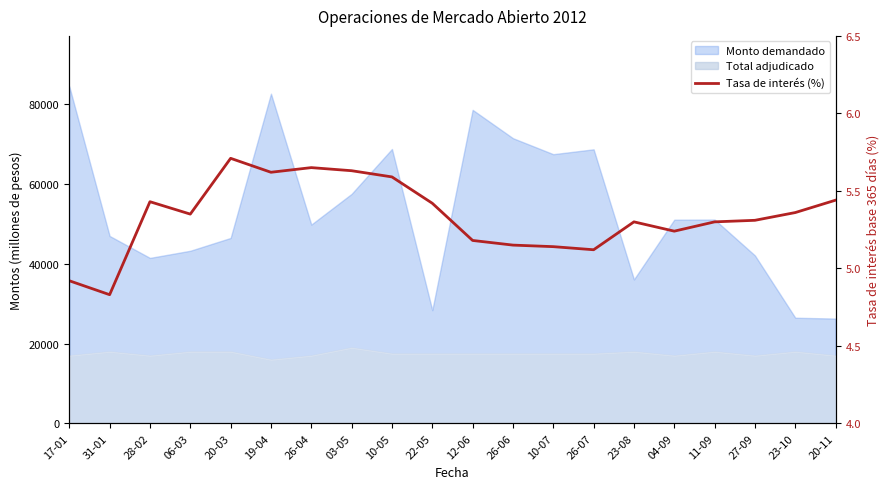

What is the minimum value shown in the chart?

4.8